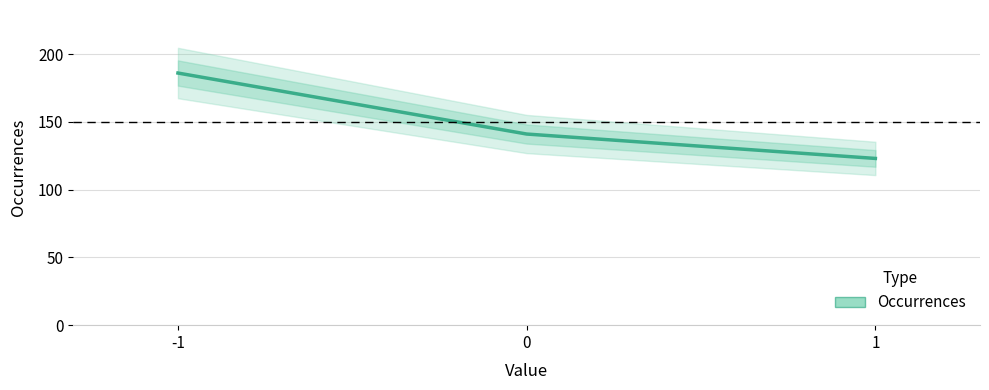

Reading left to right, list all the values displayed in this chart.

-1=186	0=141	1=123